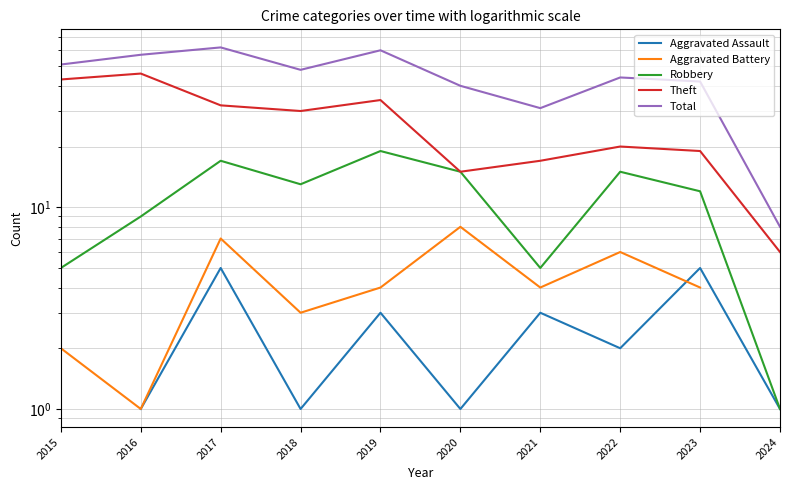

True or false: Aggravated Battery has more than 2 points higher than both neighbors.

True